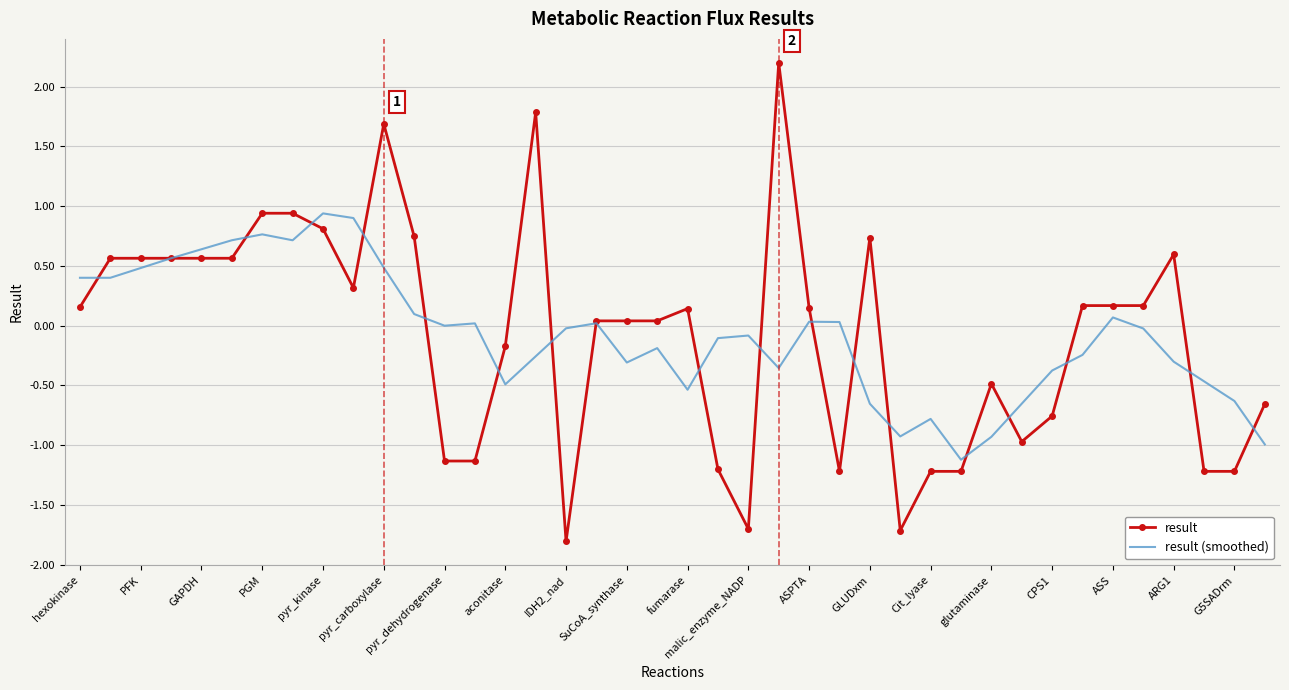

Rank the series by their maximum value, from lowest to highest.

result (smoothed), result